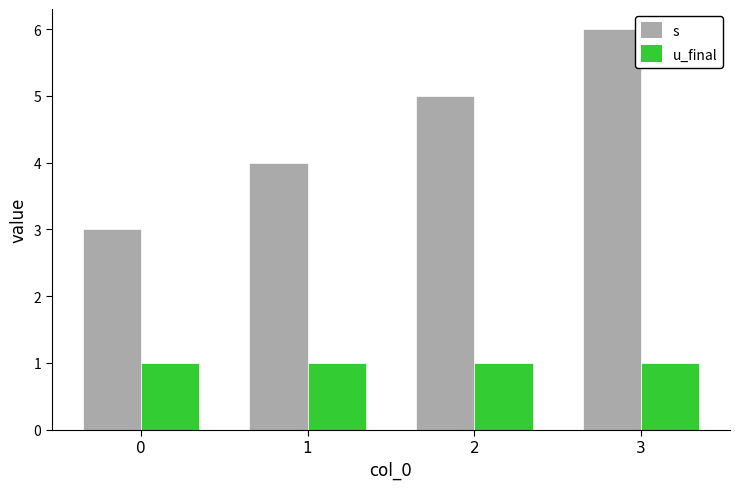

True or false: s has a value of 3 at 2.

False